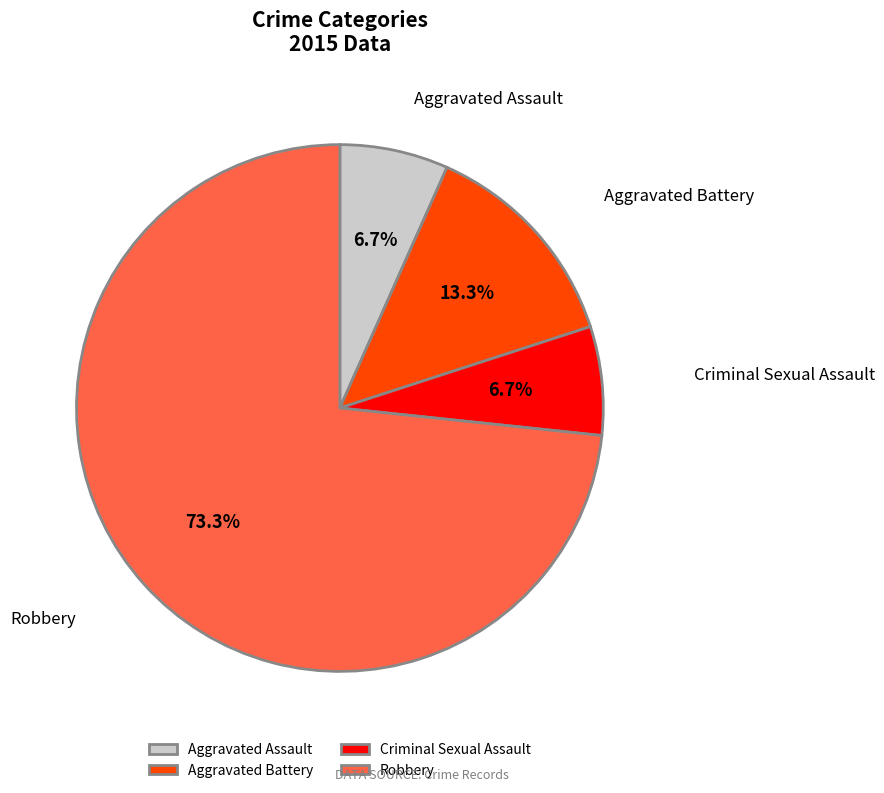

What is the largest slice in the pie chart?

Robbery